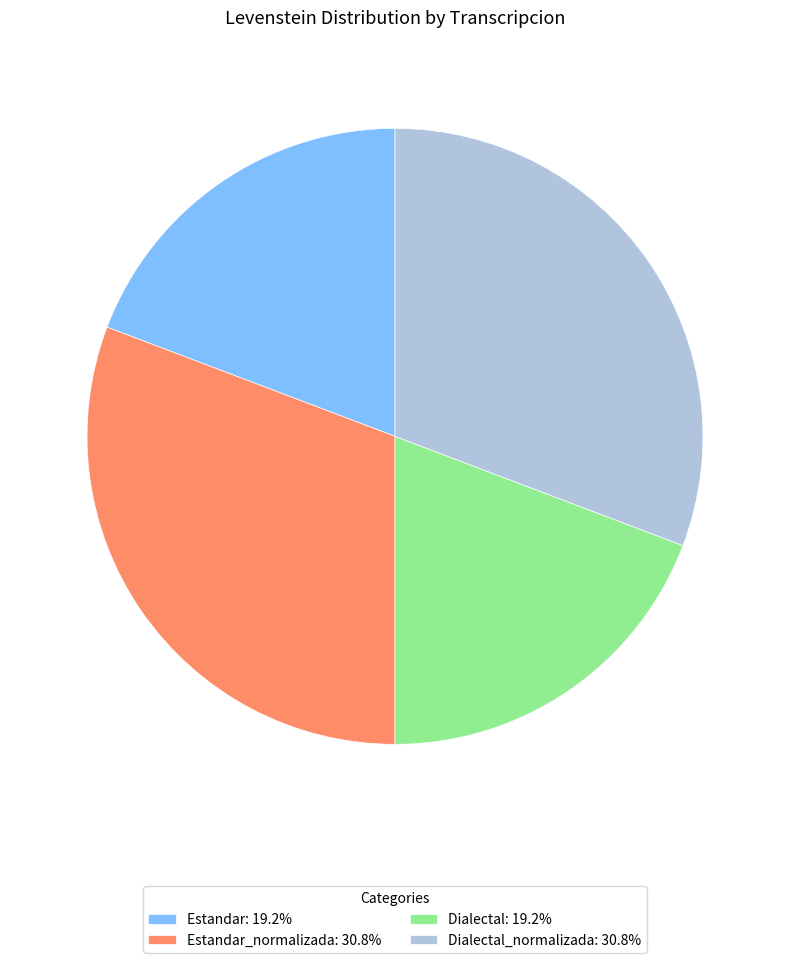

Is there any slice that represents more than half of the pie?

No